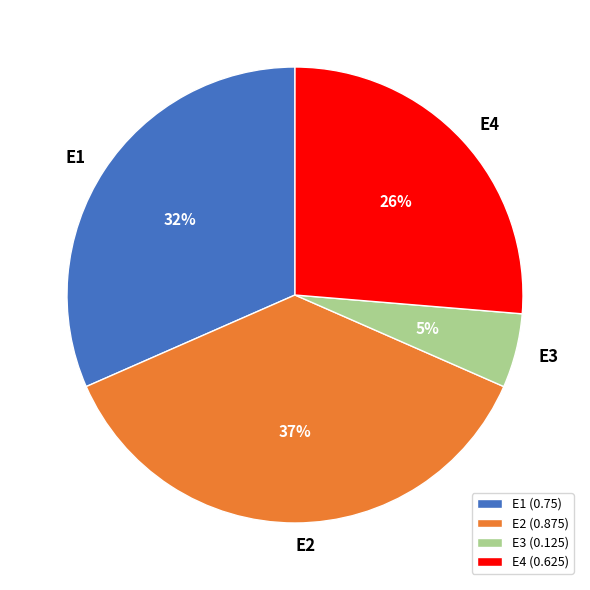

The E4 slice represents 26% of the pie. True or false?

True